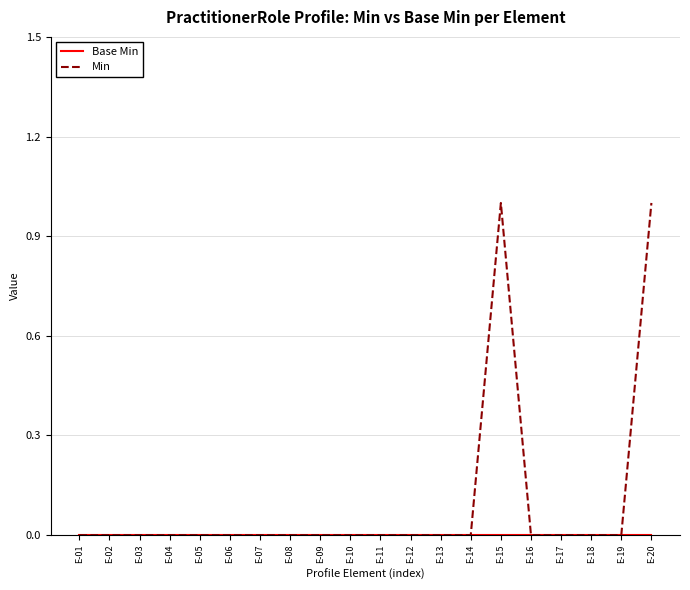

Is it true that Min equals 0 at E-19?

True